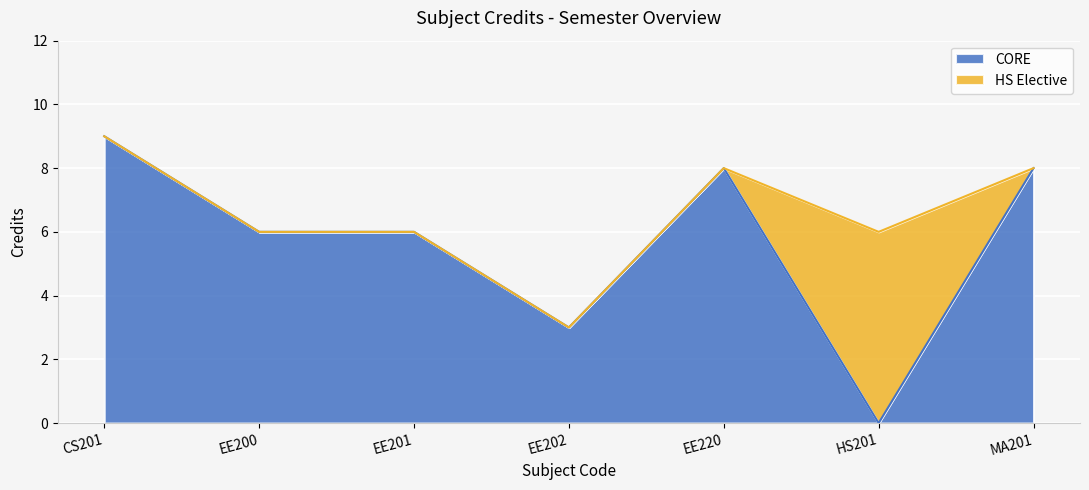

What is the difference between the maximum and minimum values?

6